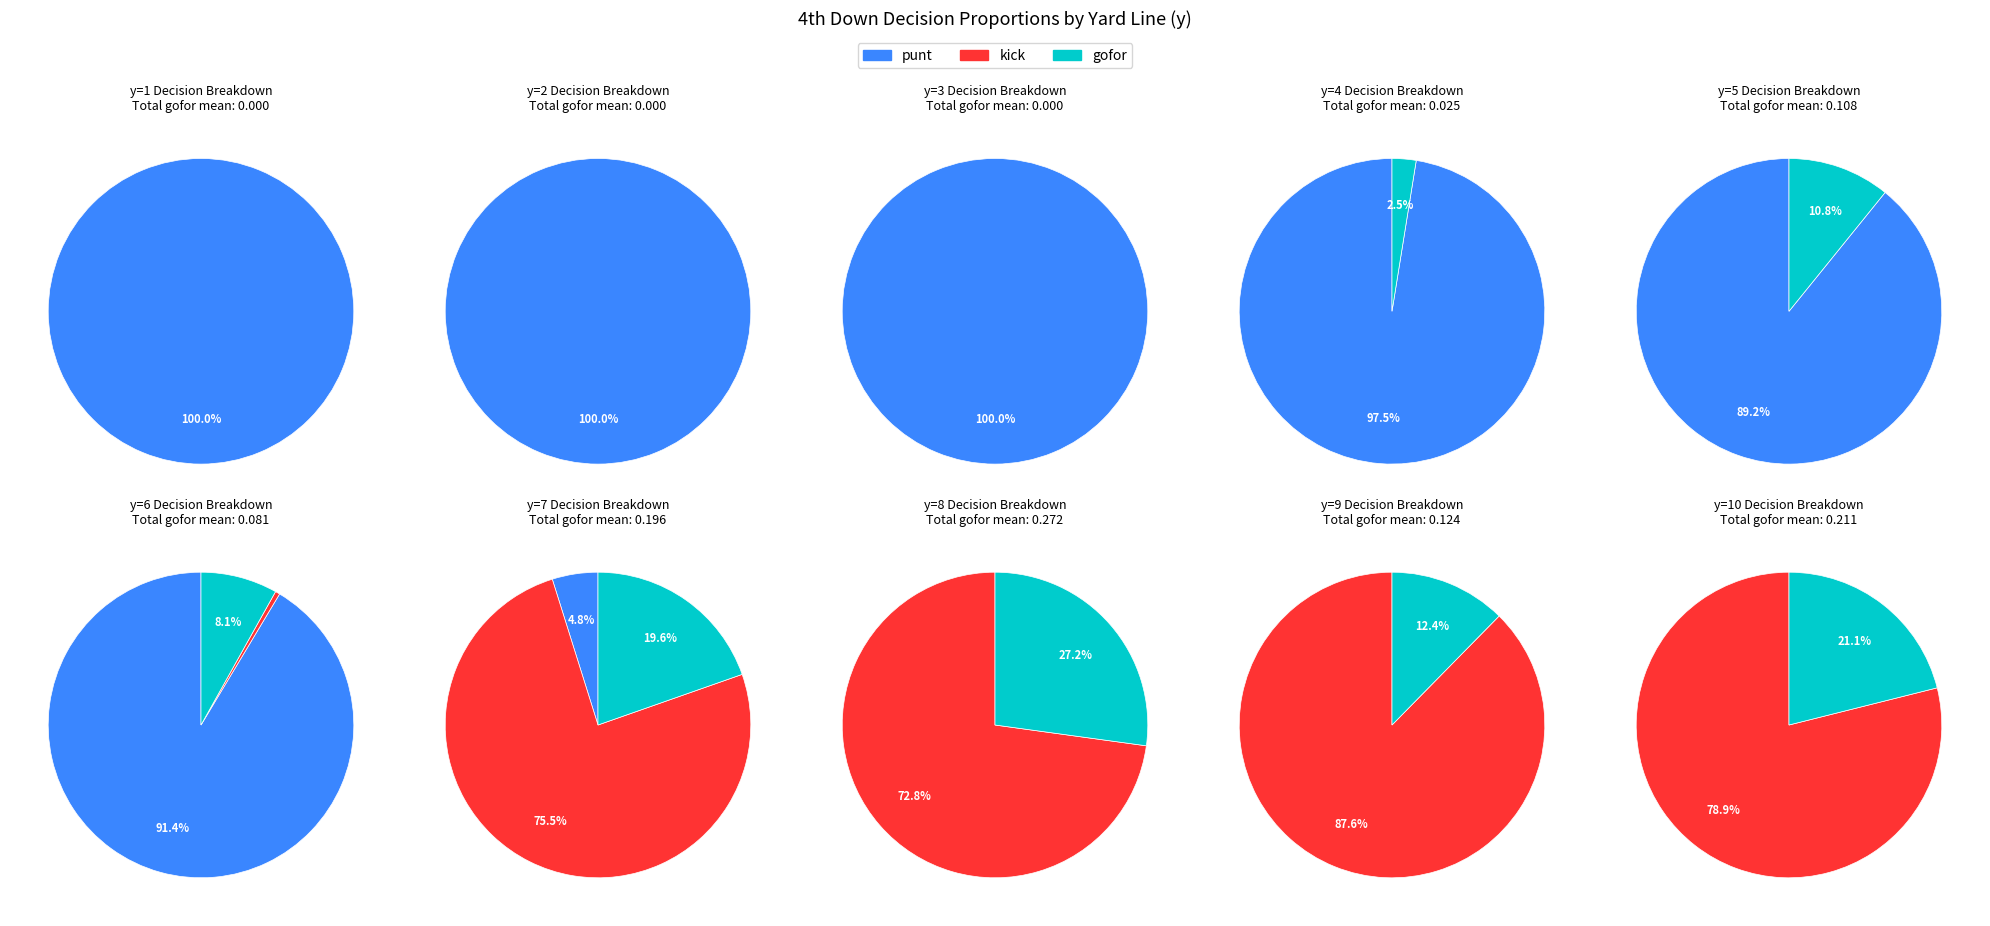

To the nearest percent, what is the average slice percentage?

10%